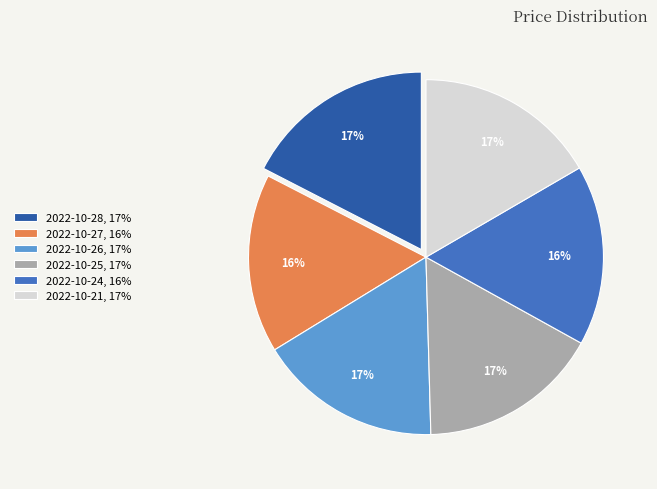

True or false: 2022-10-26 accounts for 17% of the total.

True